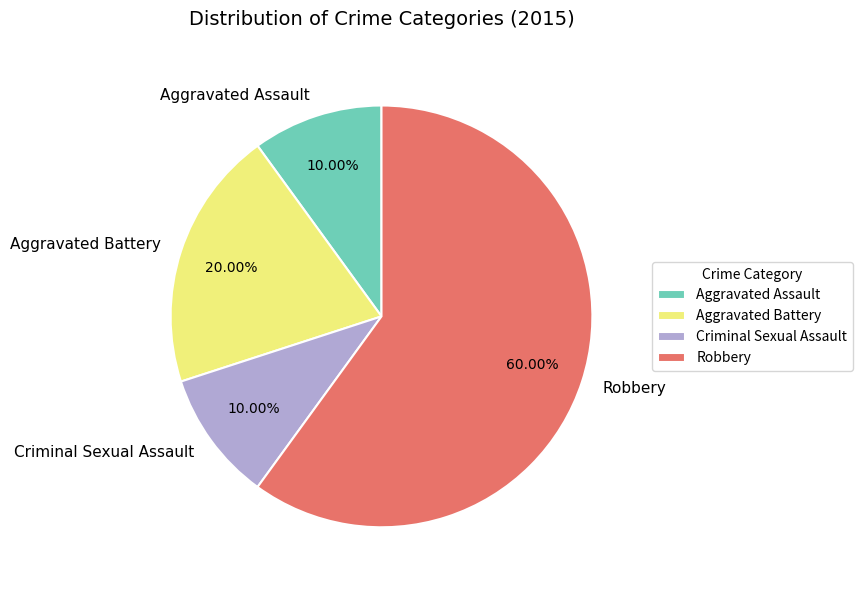

How many segments does this pie chart have?

4